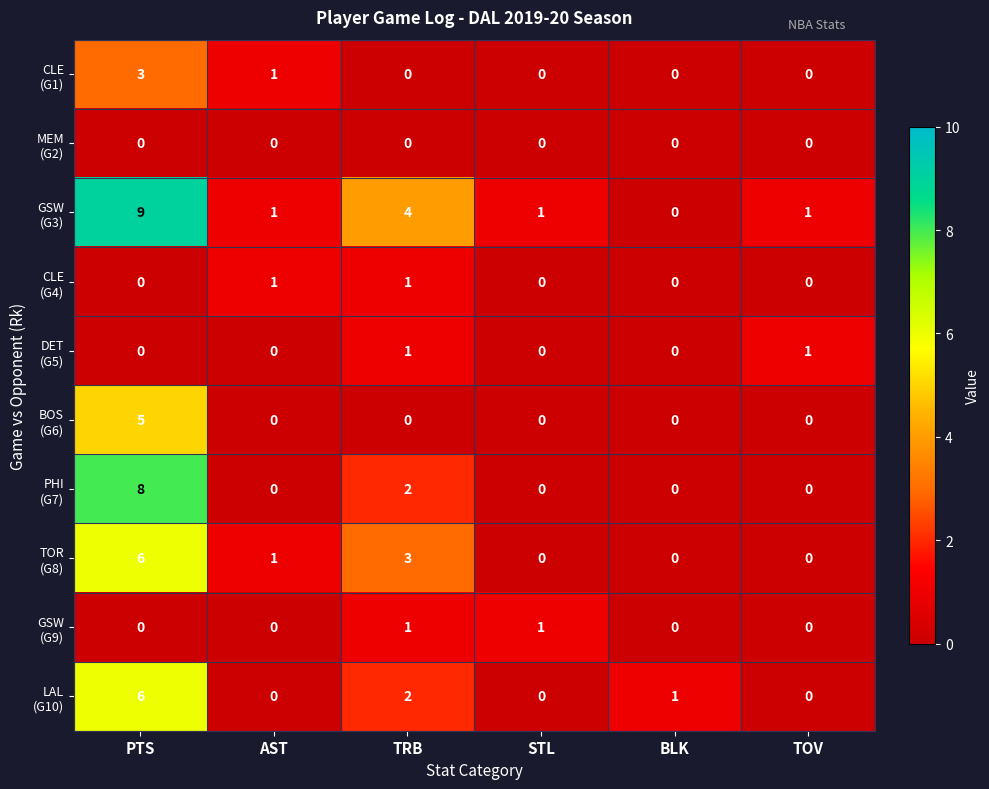

What is the greatest value displayed?

9